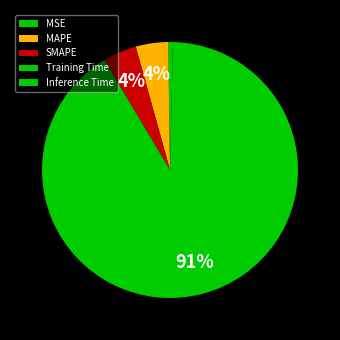

Which has a higher value, SMAPE or MSE?

SMAPE